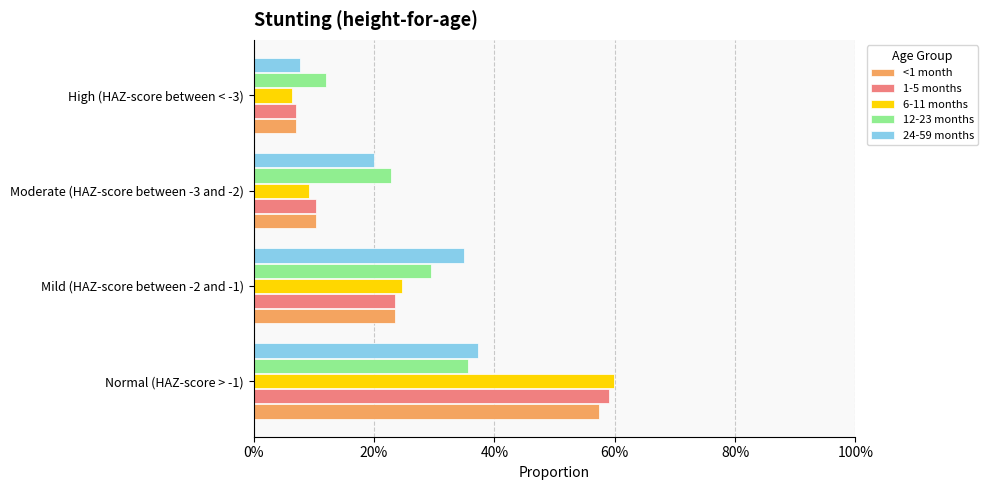

What are all the series names shown in the legend?

<1 month, 1-5 months, 6-11 months, 12-23 months, 24-59 months